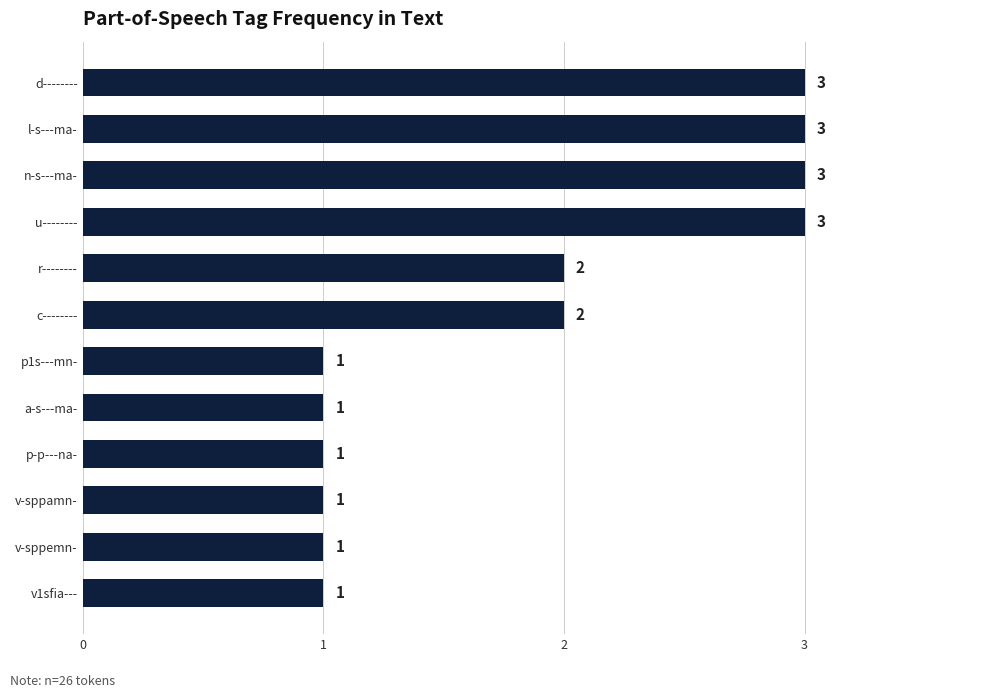

What is the sum of all values?

22